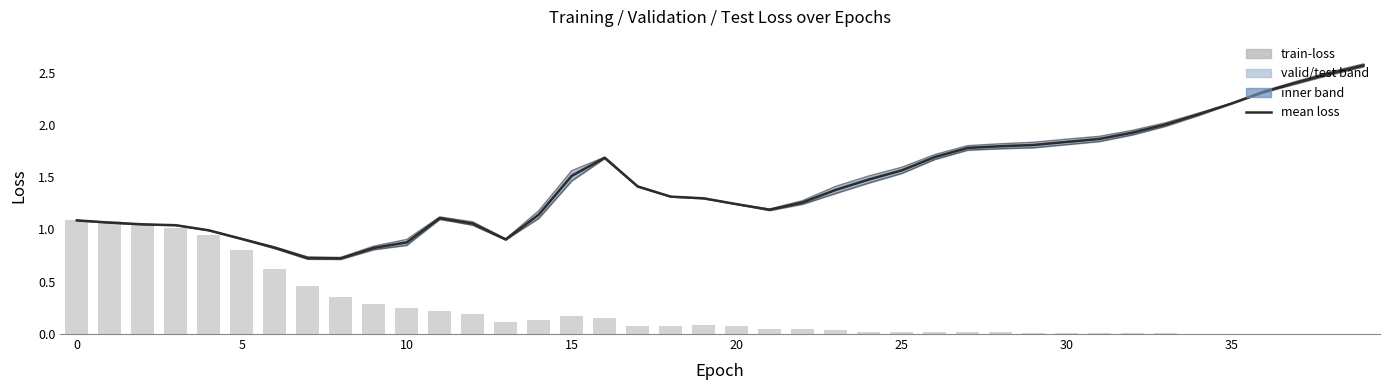

Which has a higher value, 37 or 36?

37